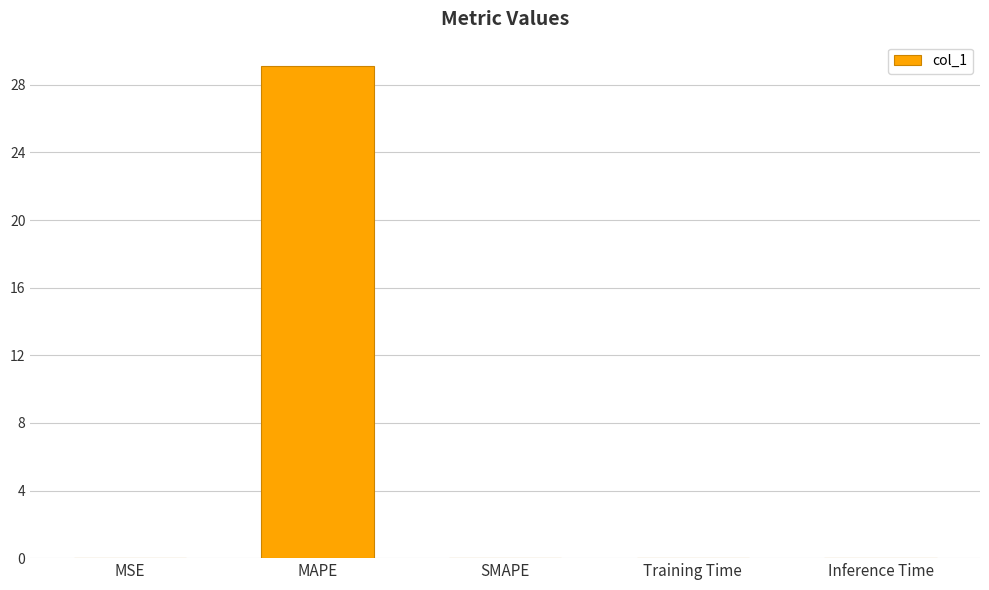

Is it true that the value at SMAPE is -12.2?

False